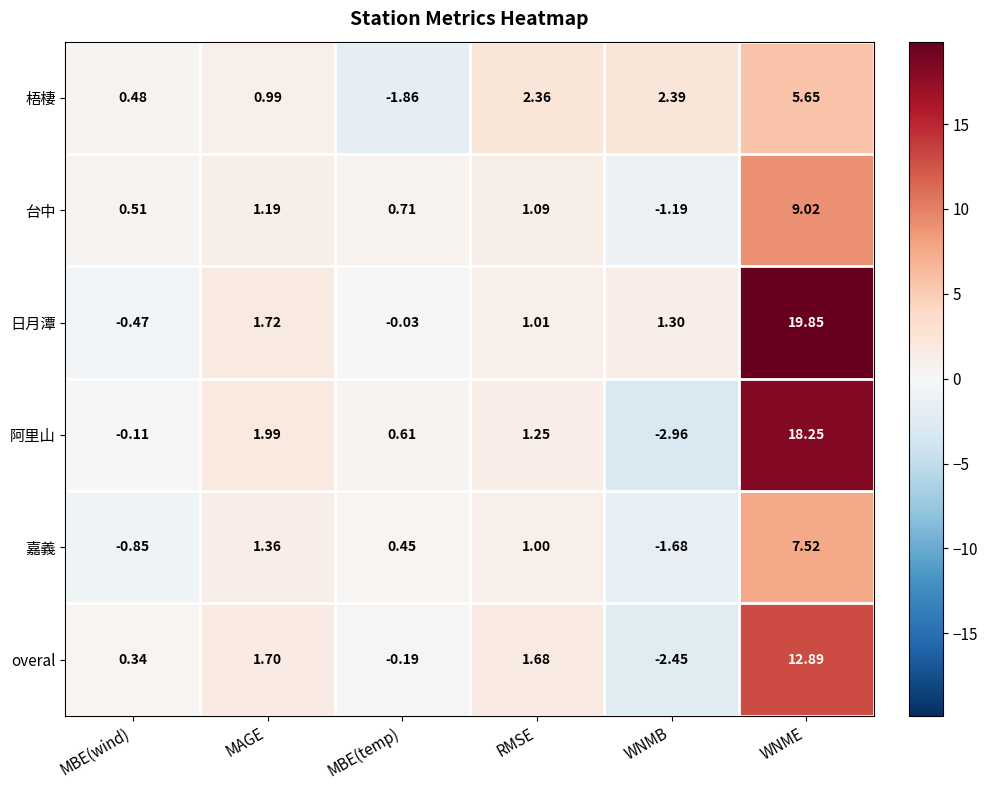

How many categories are shown in the chart?

6